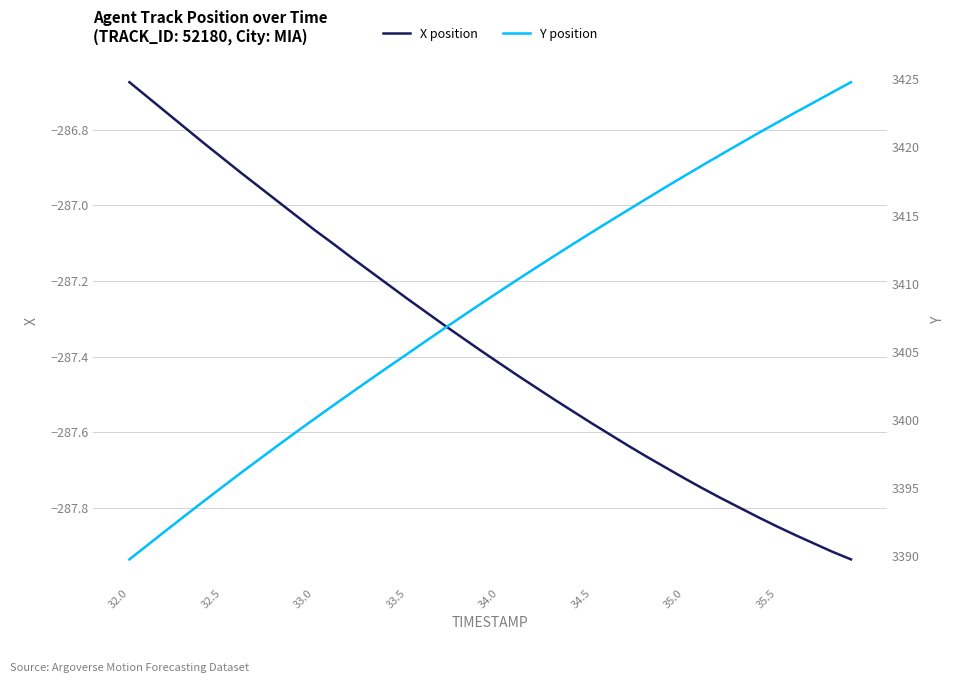

Is it true that X position equals -200.1 at 32.5?

False